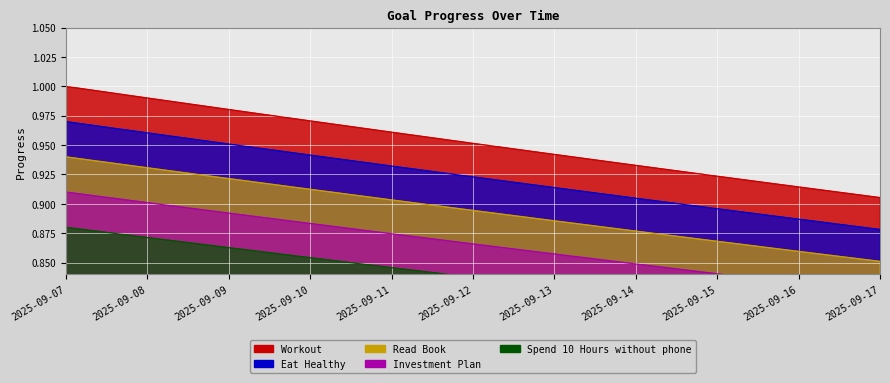

What is the minimum value for Investment Plan?

0.8